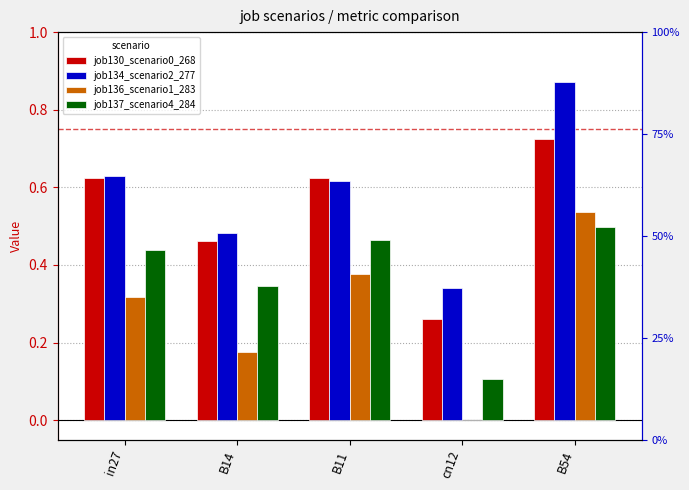

What is the spread (max minus min) of values at B11?

0.2